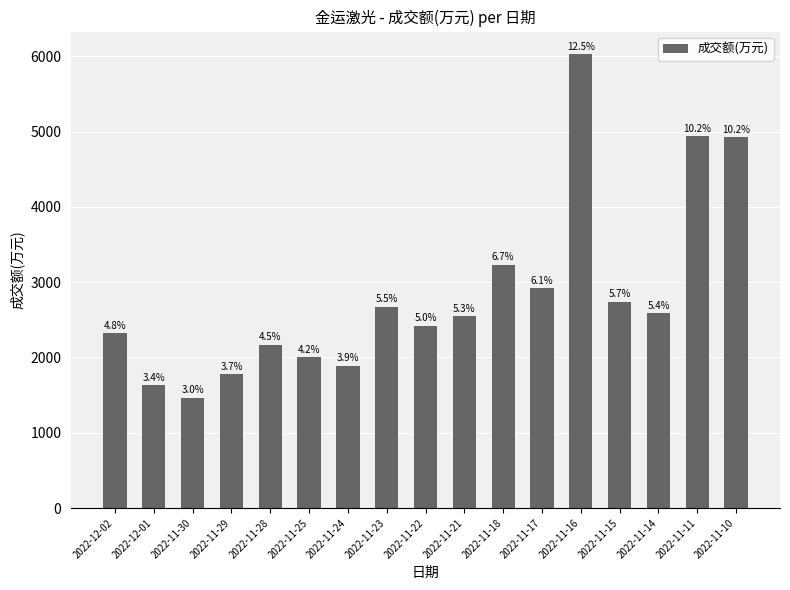

How many bars are there in total?

17